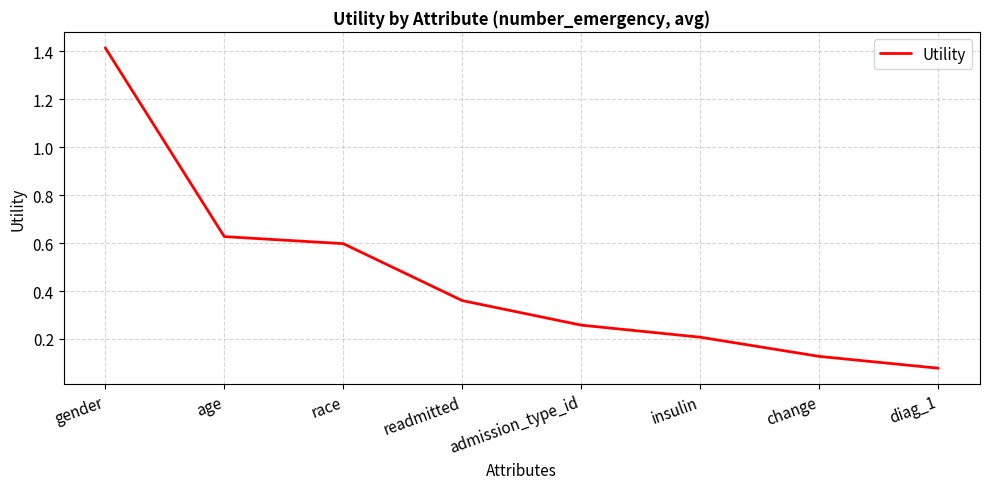

Rank the categories by value from lowest to highest.

diag_1, change, insulin, admission_type_id, readmitted, race, age, gender